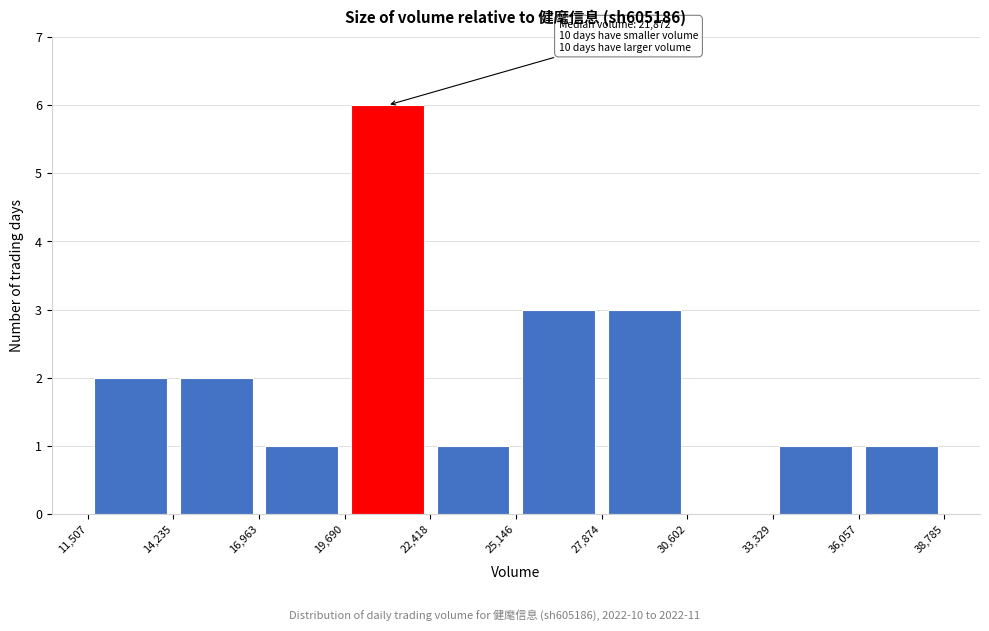

Over which range of the x-axis is the bar tallest?

19,690 to 22,418